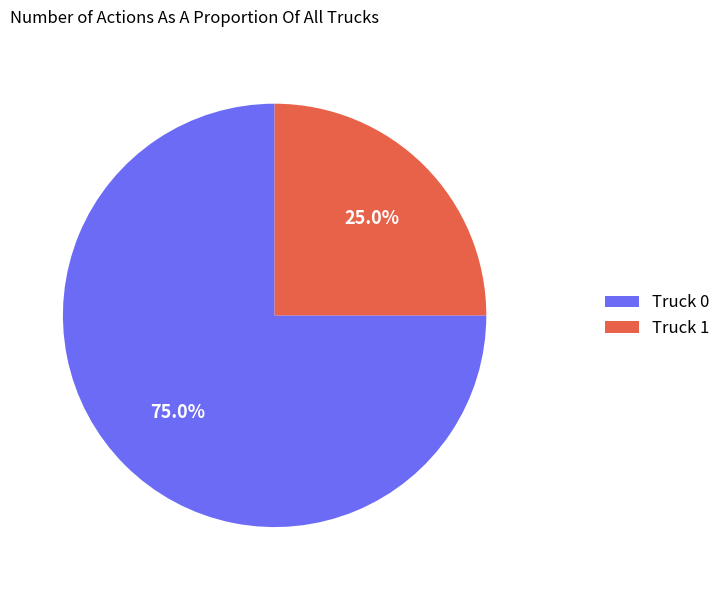

Combined, what portion of the pie is Truck 1 and Truck 0?

100.0%